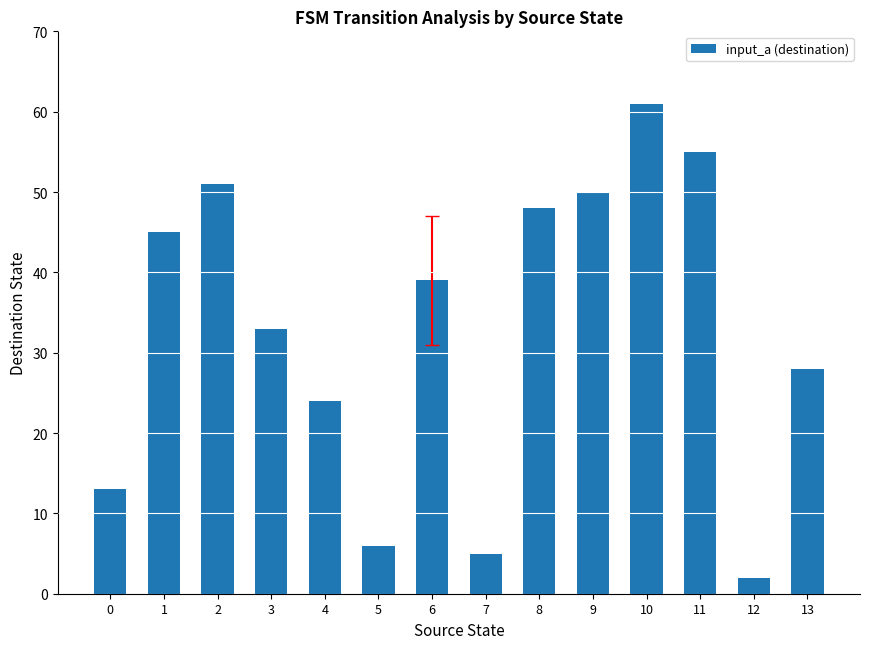

Rank the categories by value from lowest to highest.

12, 7, 5, 0, 4, 13, 3, 6, 1, 8, 9, 2, 11, 10